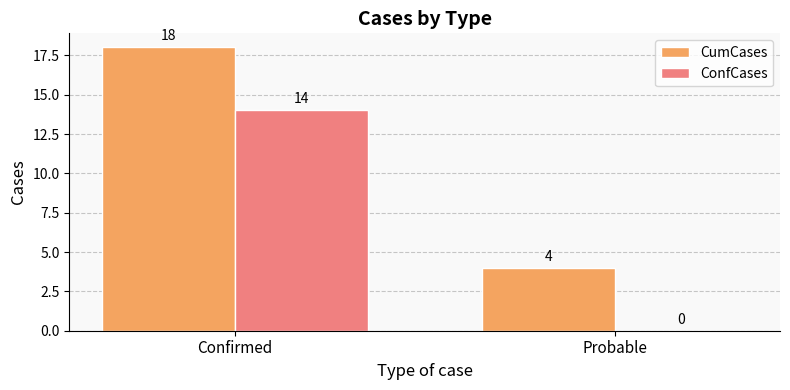

Reading left to right, what are all the values shown in this chart?

CumCases: Confirmed=18	Probable=4
ConfCases: Confirmed=14	Probable=0